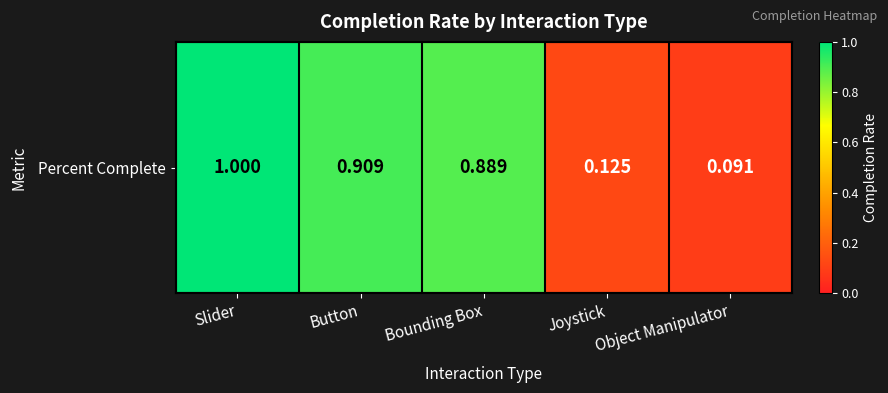

Rank the categories by value from lowest to highest.

Object Manipulator, Joystick, Bounding Box, Button, Slider